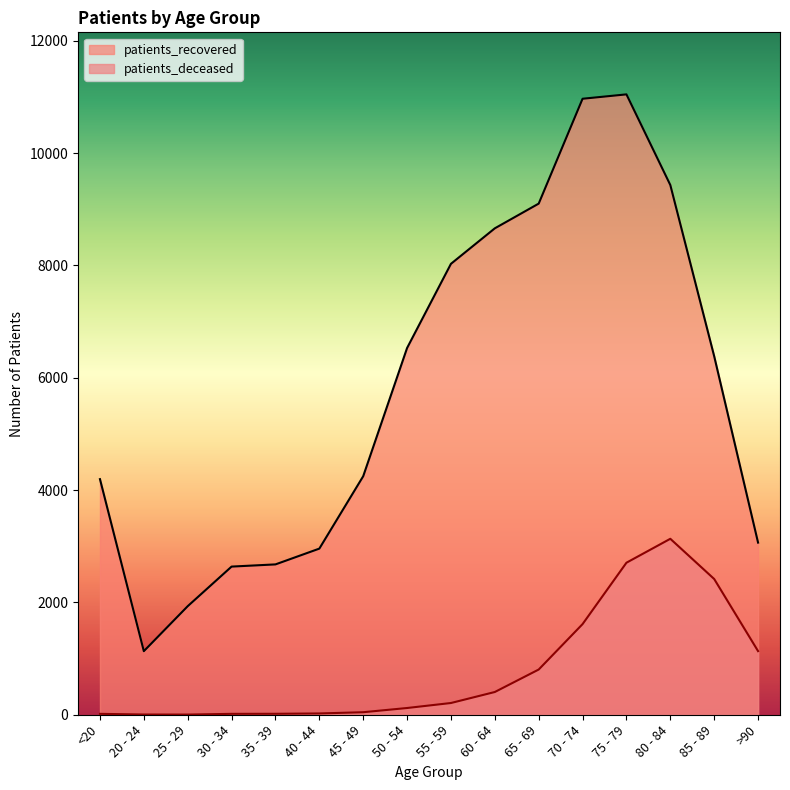

The patients_recovered series shows 2368 at <20. True or false?

False